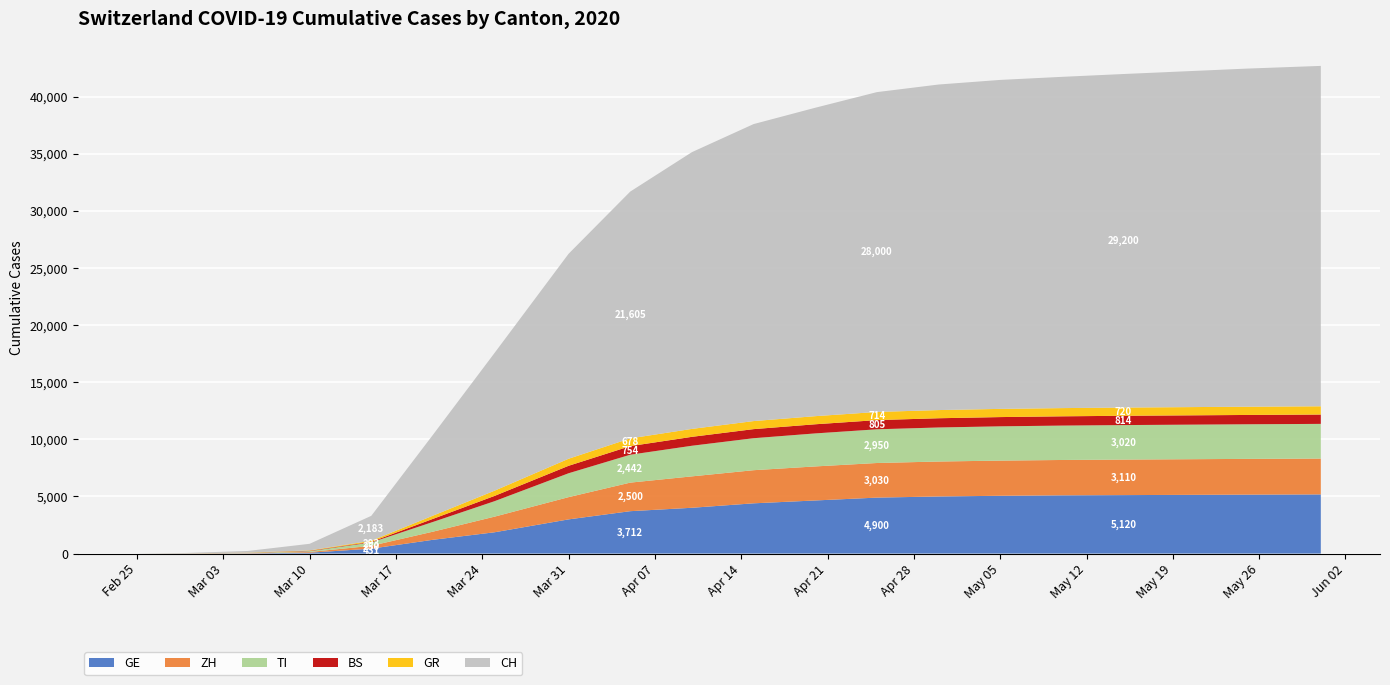

Reading left to right, extract all data points from this chart.

GE: 0	9	18	77	431	1208	1866	2994	3712	4010	4400	4650	4900	5000	5060	5100	5120	5140	5160	5180
ZH: 0	6	23	62	250	711	1368	1947	2500	2750	2900	2980	3030	3060	3080	3095	3110	3120	3130	3140
BS: 0	1	8	33	54	270	462	653	754	780	795	800	805	808	810	812	814	815	816	817
TI: 0	2	25	75	293	849	1354	2091	2442	2680	2800	2890	2950	2980	3000	3010	3020	3025	3030	3035
GR: 0	6	15	32	93	283	458	617	678	695	705	710	714	716	718	719	720	721	722	723
CH: 0	30	141	577	2183	7075	12061	17942	21605	24228	26000	27000	28000	28500	28800	29000	29200	29400	29600	29800